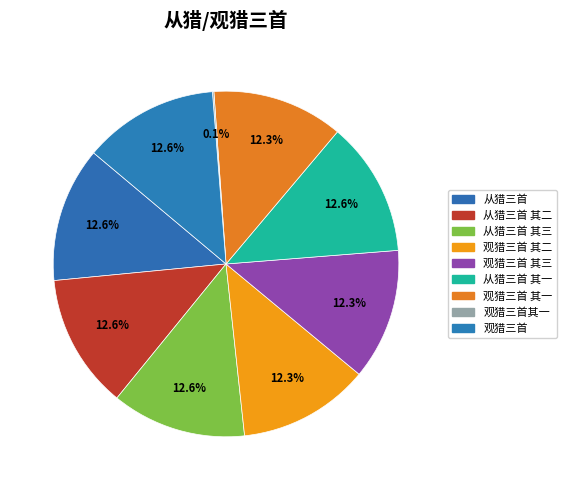

What is the ratio of the value at 观猎三首 to the value at 观猎三首 其二?

1.0